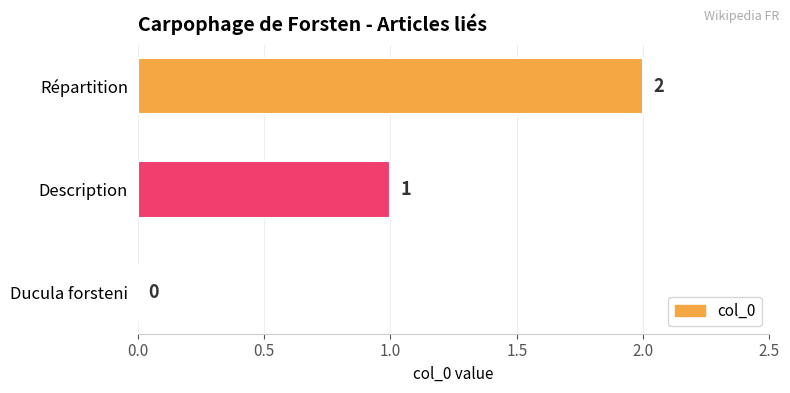

True or false: the data shows 1 at Ducula forsteni.

False